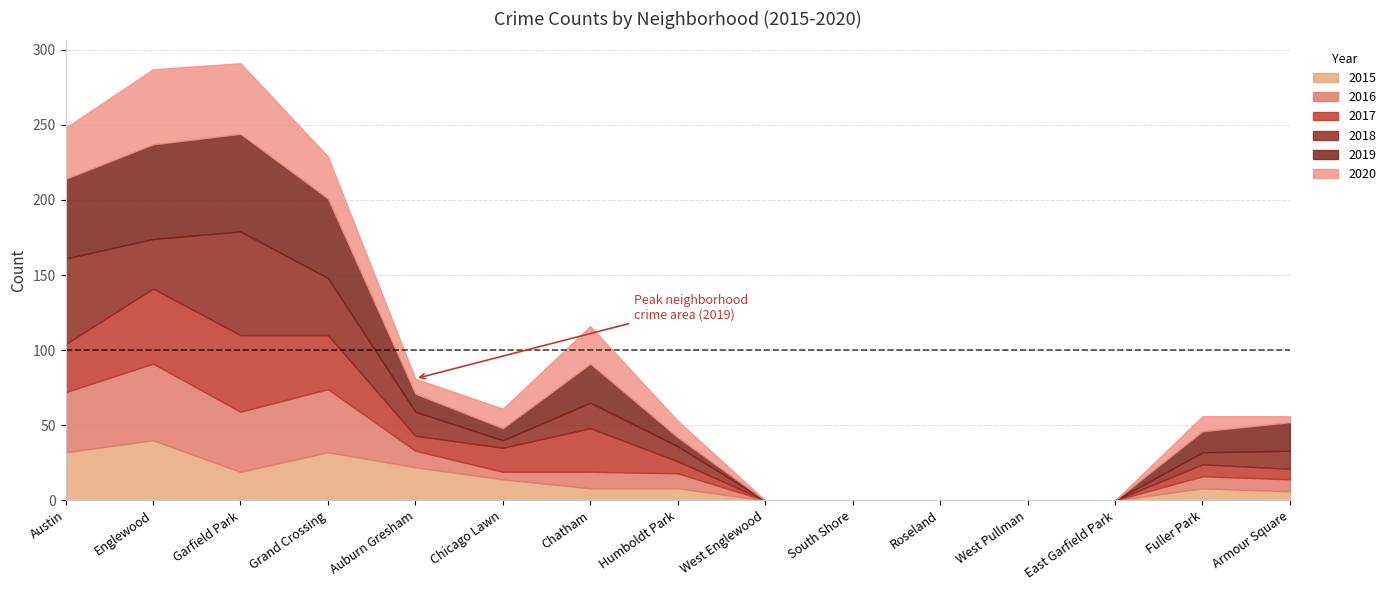

Reading left to right, what are all the values shown in this chart?

2015: Austin=32	Englewood=40	Garfield Park=19	Grand Crossing=32	Auburn Gresham=22	Chicago Lawn=14	Chatham=8	Humboldt Park=8	West Englewood=0	South Shore=0	Roseland=0	West Pullman=0	East Garfield Park=0	Fuller Park=8	Armour Square=6
2016: Austin=40	Englewood=51	Garfield Park=40	Grand Crossing=42	Auburn Gresham=11	Chicago Lawn=5	Chatham=11	Humboldt Park=10	West Englewood=0	South Shore=0	Roseland=0	West Pullman=0	East Garfield Park=0	Fuller Park=8	Armour Square=8
2017: Austin=32	Englewood=50	Garfield Park=51	Grand Crossing=36	Auburn Gresham=10	Chicago Lawn=16	Chatham=29	Humboldt Park=8	West Englewood=0	South Shore=0	Roseland=0	West Pullman=0	East Garfield Park=0	Fuller Park=8	Armour Square=7
2018: Austin=57	Englewood=33	Garfield Park=69	Grand Crossing=38	Auburn Gresham=16	Chicago Lawn=5	Chatham=17	Humboldt Park=10	West Englewood=0	South Shore=0	Roseland=0	West Pullman=0	East Garfield Park=0	Fuller Park=8	Armour Square=12
2019: Austin=53	Englewood=63	Garfield Park=65	Grand Crossing=53	Auburn Gresham=12	Chicago Lawn=8	Chatham=26	Humboldt Park=6	West Englewood=0	South Shore=0	Roseland=0	West Pullman=0	East Garfield Park=0	Fuller Park=14	Armour Square=19
2020: Austin=34	Englewood=50	Garfield Park=47	Grand Crossing=28	Auburn Gresham=10	Chicago Lawn=13	Chatham=25	Humboldt Park=11	West Englewood=0	South Shore=0	Roseland=0	West Pullman=0	East Garfield Park=0	Fuller Park=10	Armour Square=4